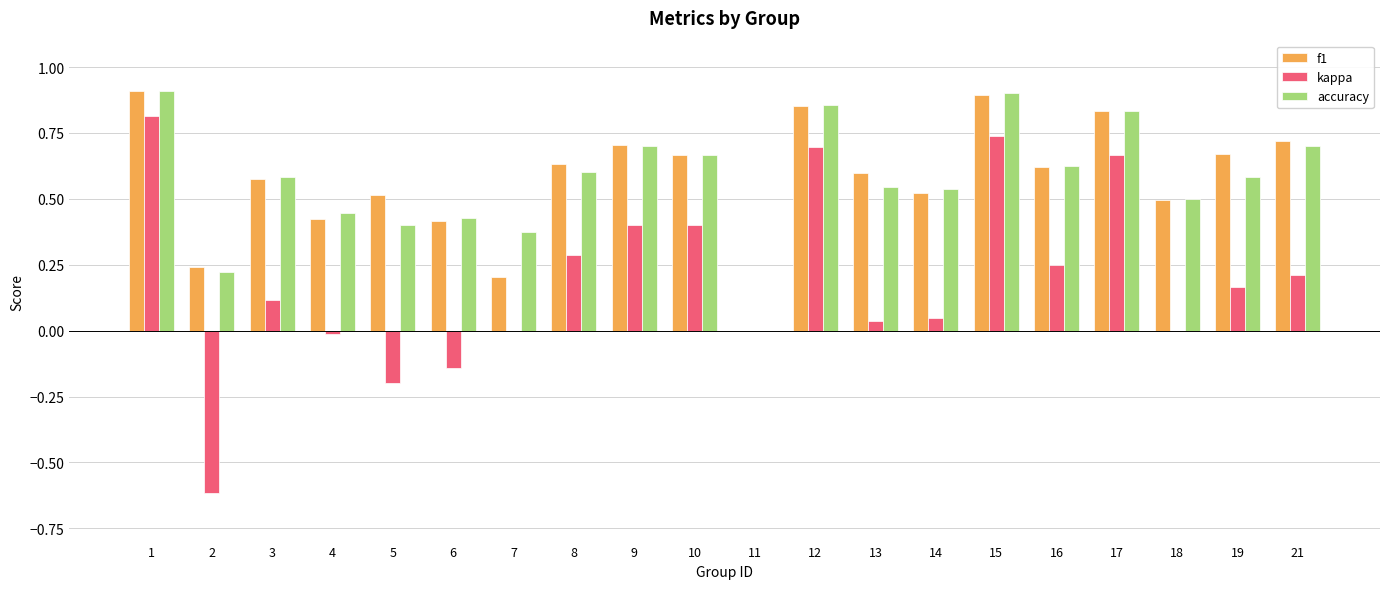

What is the sum of the f1 values at 17 and 16?

1.5